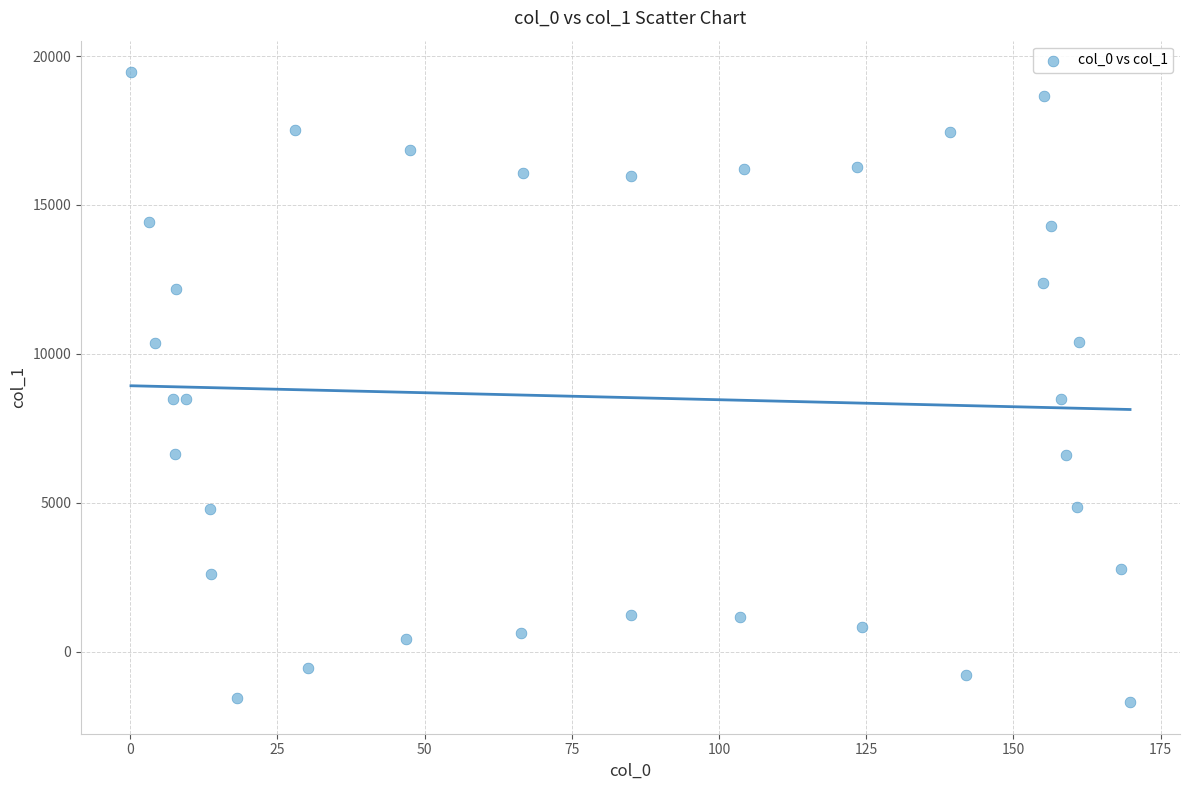

What is the range of X values (max minus min)?

169.7